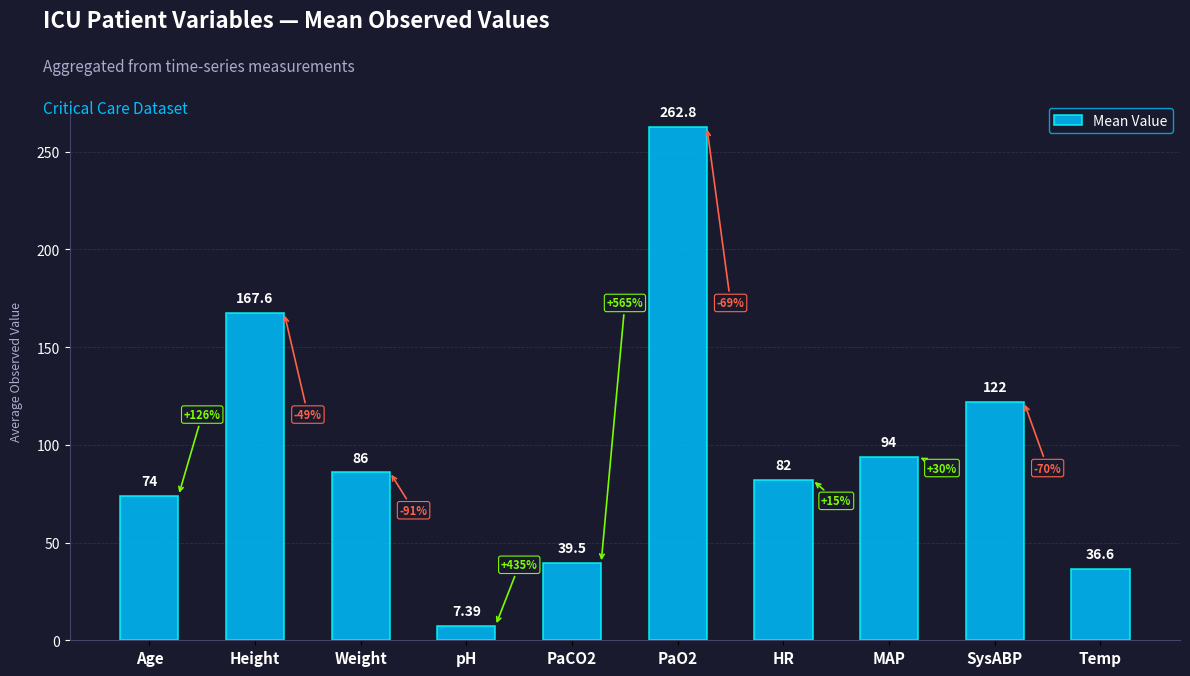

At which label is the value closest to 135?

SysABP